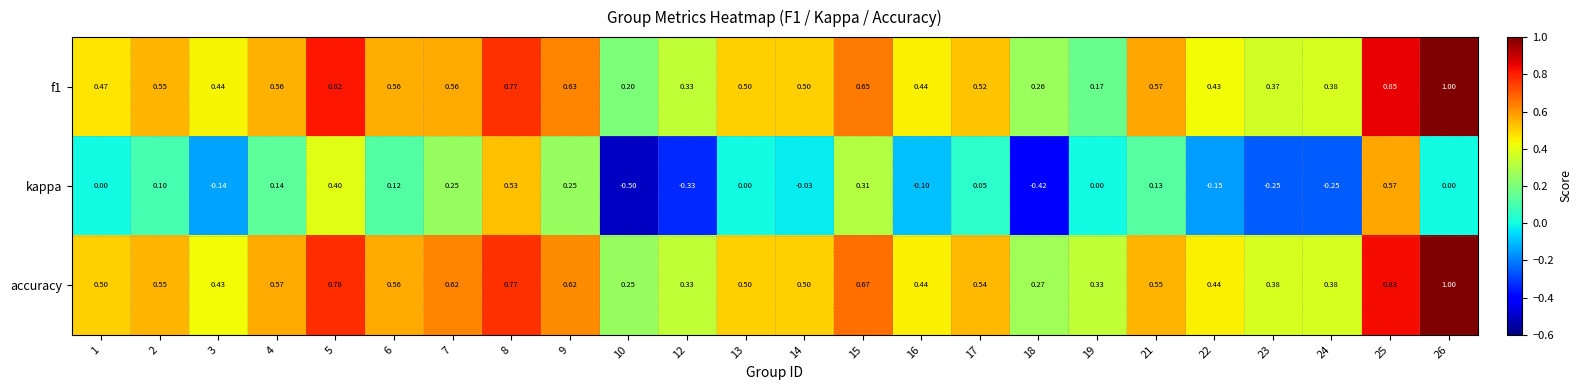

Rank the series at 18 from lowest to highest value.

kappa, f1, accuracy